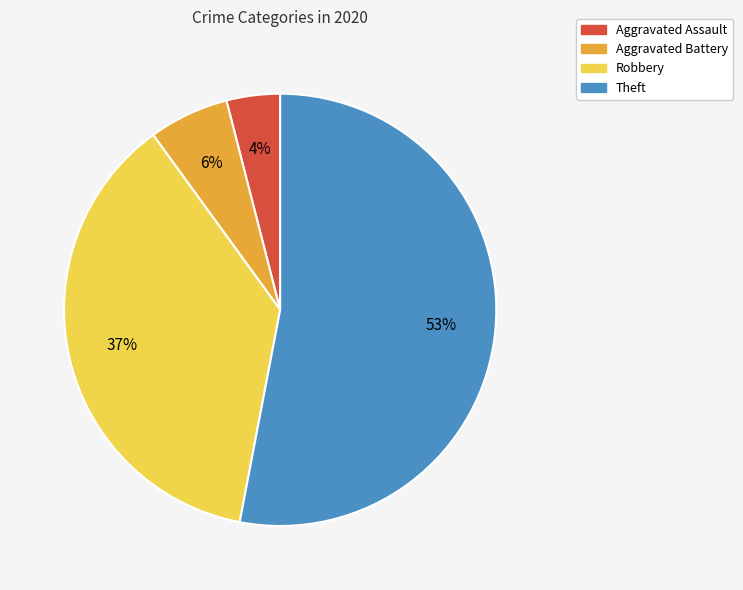

How many segments does this pie chart have?

4